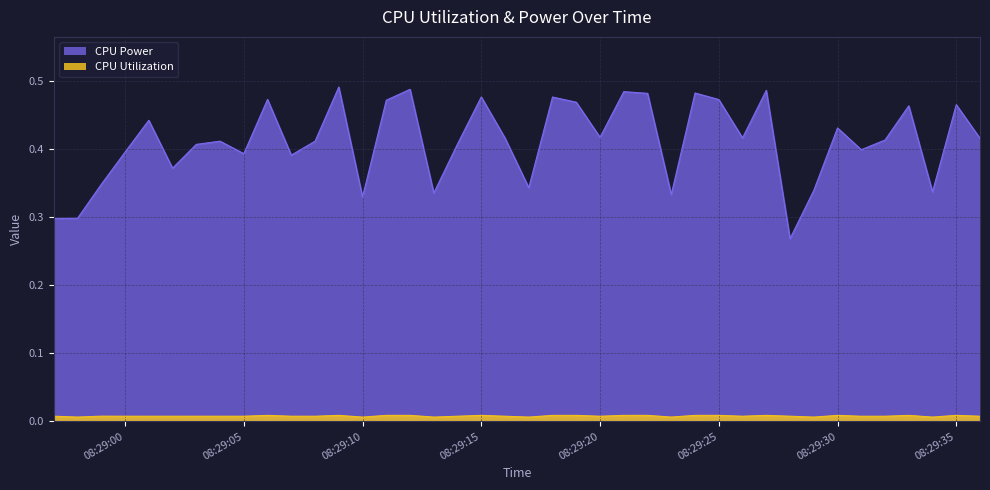

Where is the first local minimum for CPU Power?

2025-03-22 08:29:02